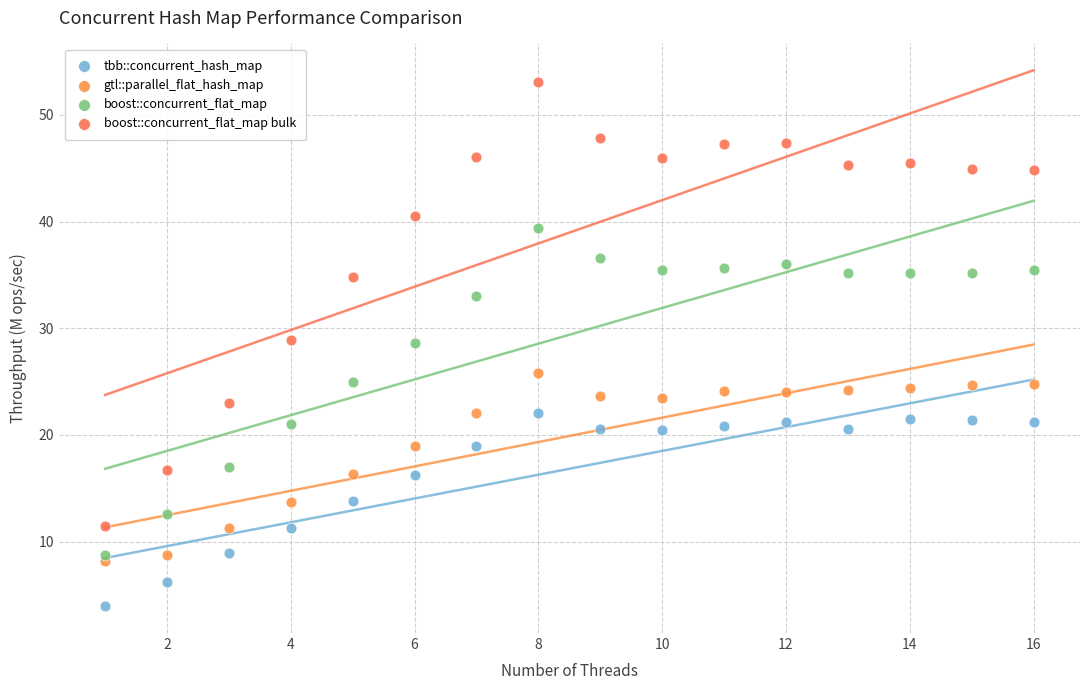

Which series reaches the maximum Y coordinate?

boost::concurrent_flat_map bulk